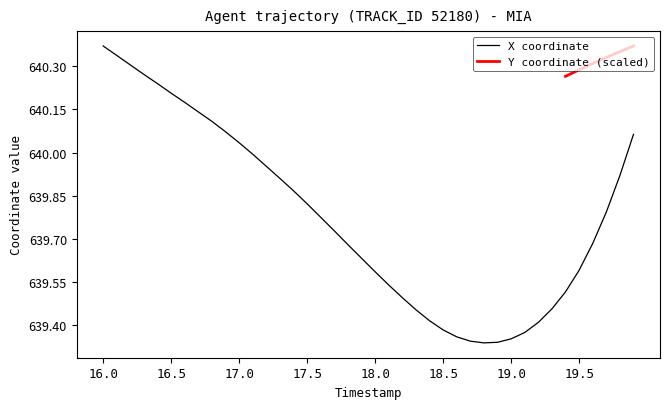

True or false: the data shows 639.5 at 18.3.

True